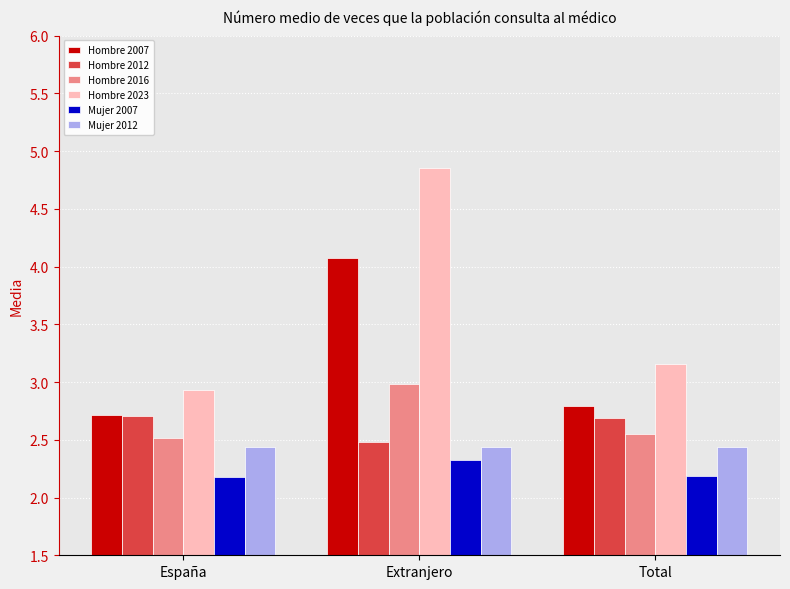

What position from the right is Extranjero?

2